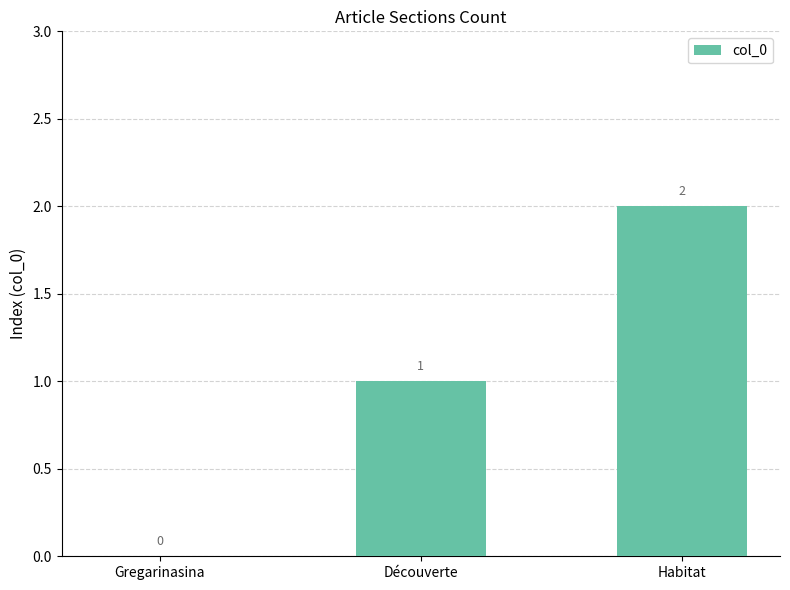

Reading left to right, what are all the values shown in this chart?

0	1	2